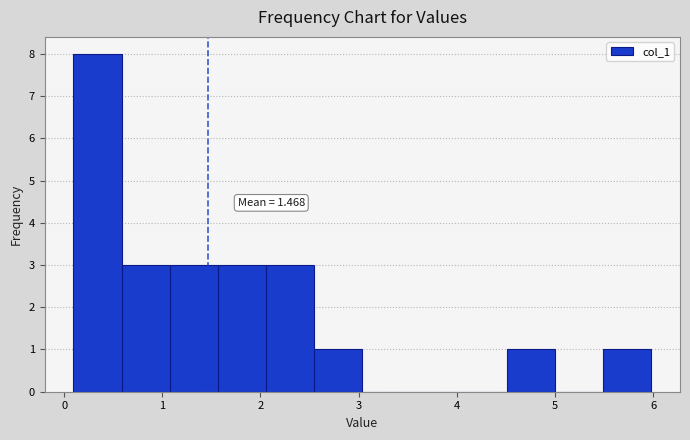

Which range on the x-axis has the tallest bar?

0.1 to 0.6